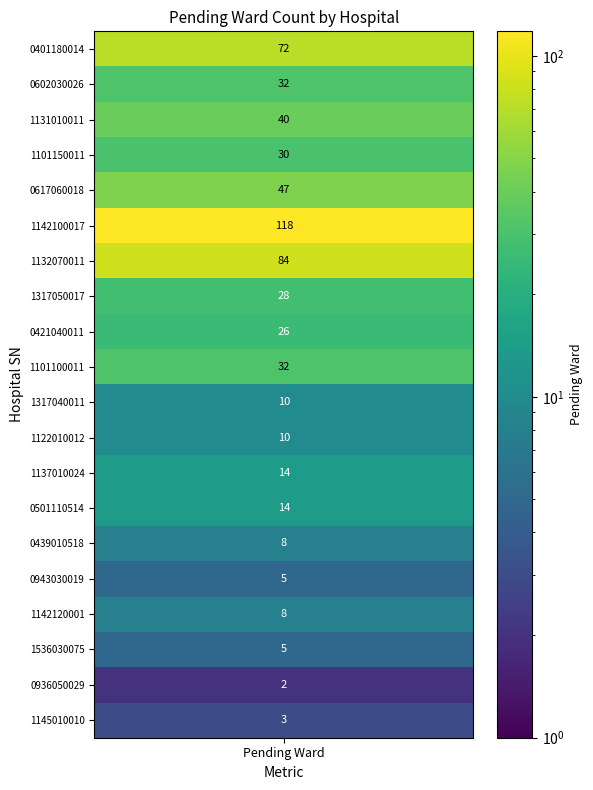

Which series has the widest spread of values?

0401180014